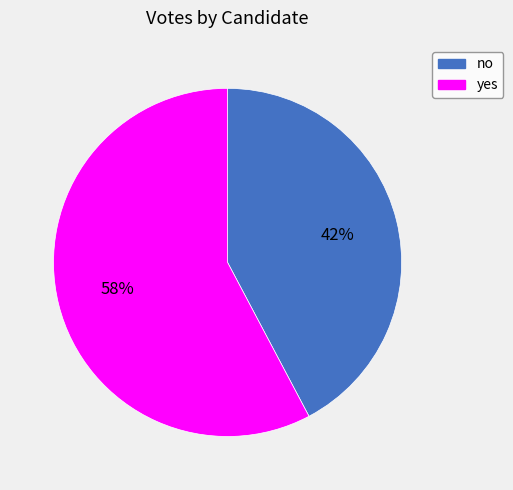

What percentage is the no slice, to the nearest percent?

42%